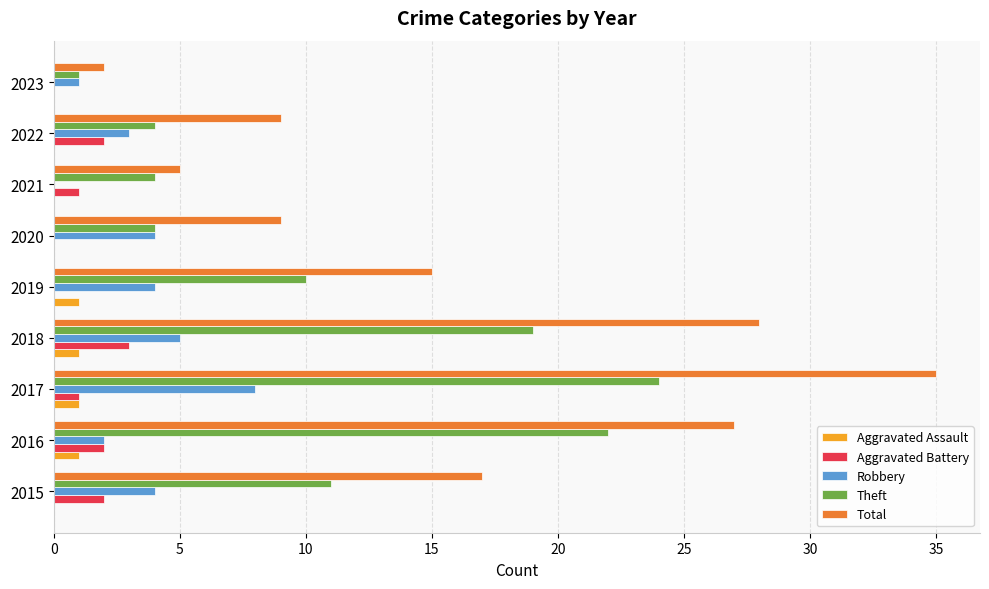

Which series changed the most between 2015 and 2022?

Total